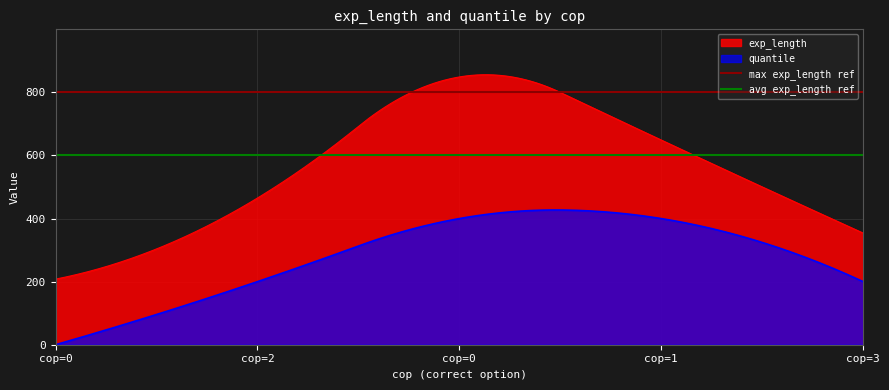

True or false: quantile and exp_length cross at least once.

False